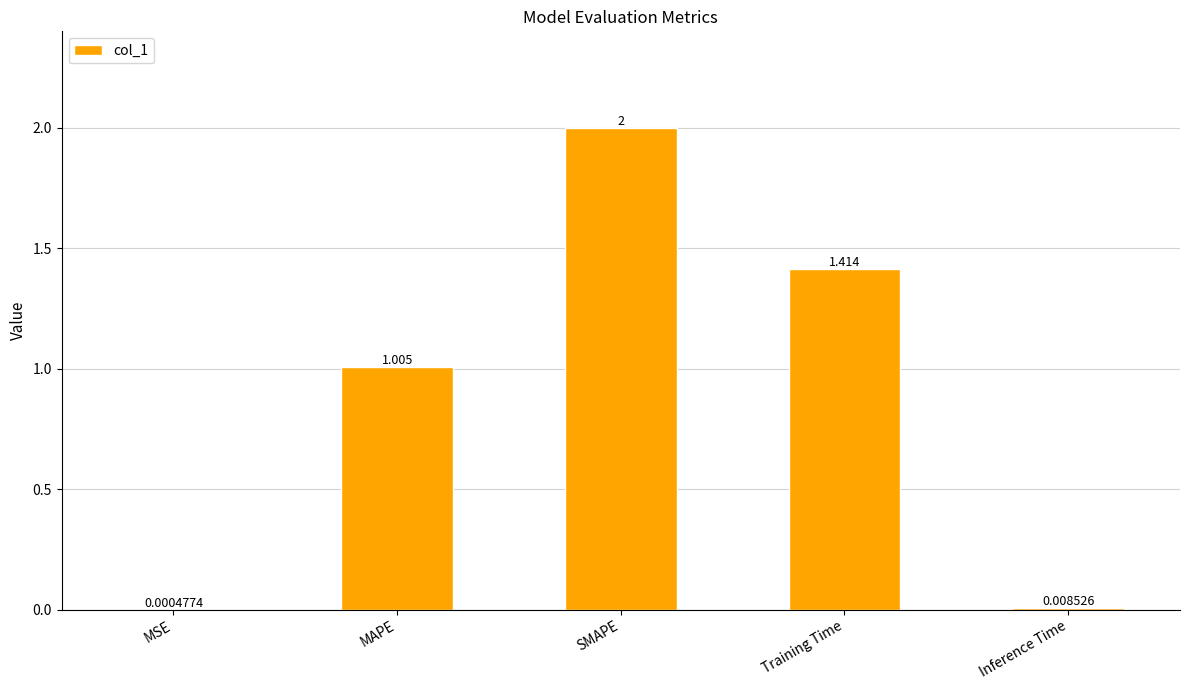

Which category has the highest value across all series?

SMAPE